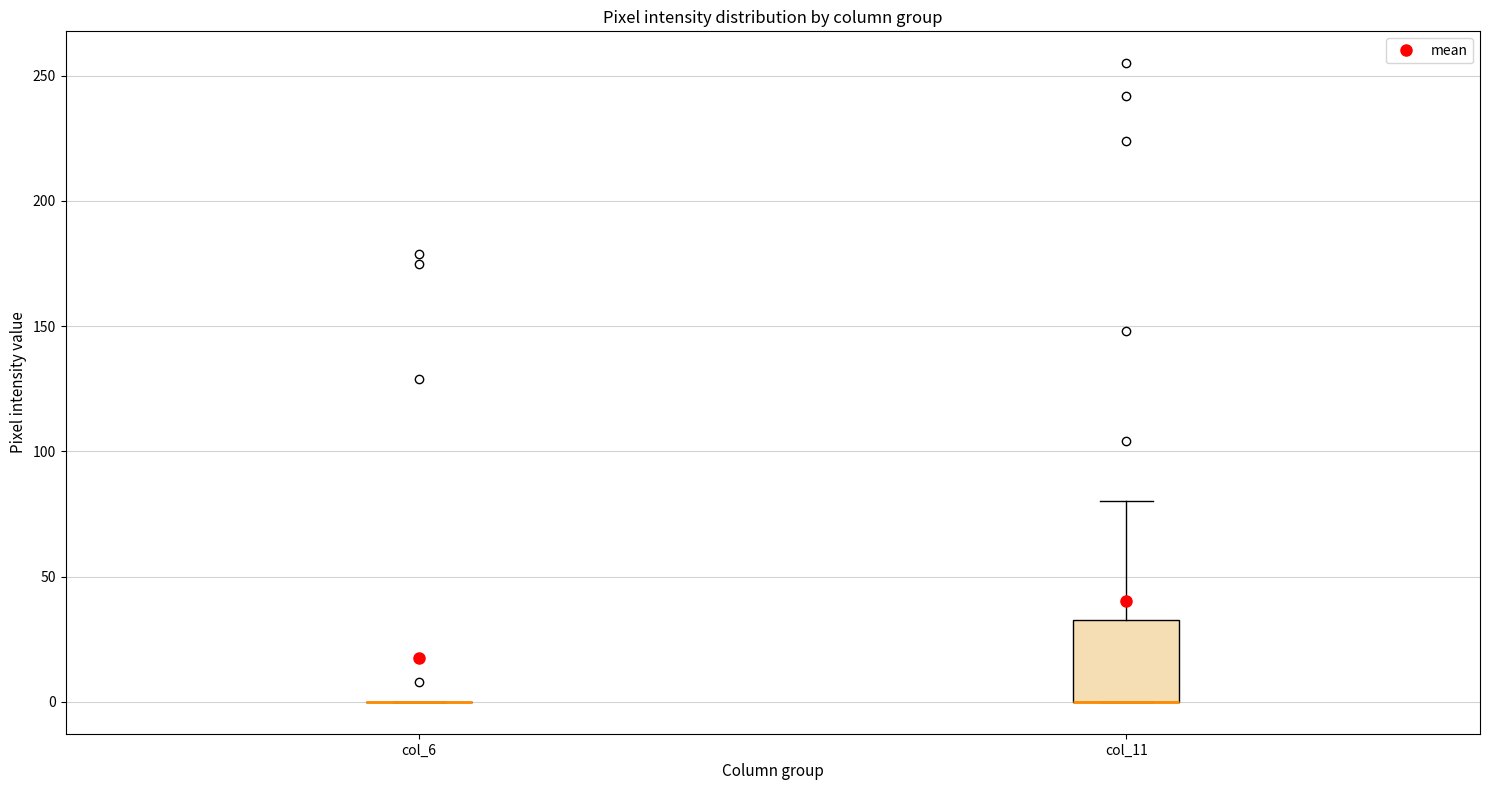

Where is the lower edge of the box for col_11 on the y-axis? The values are not printed on the chart, so give them approximately, as read against the axis.

0